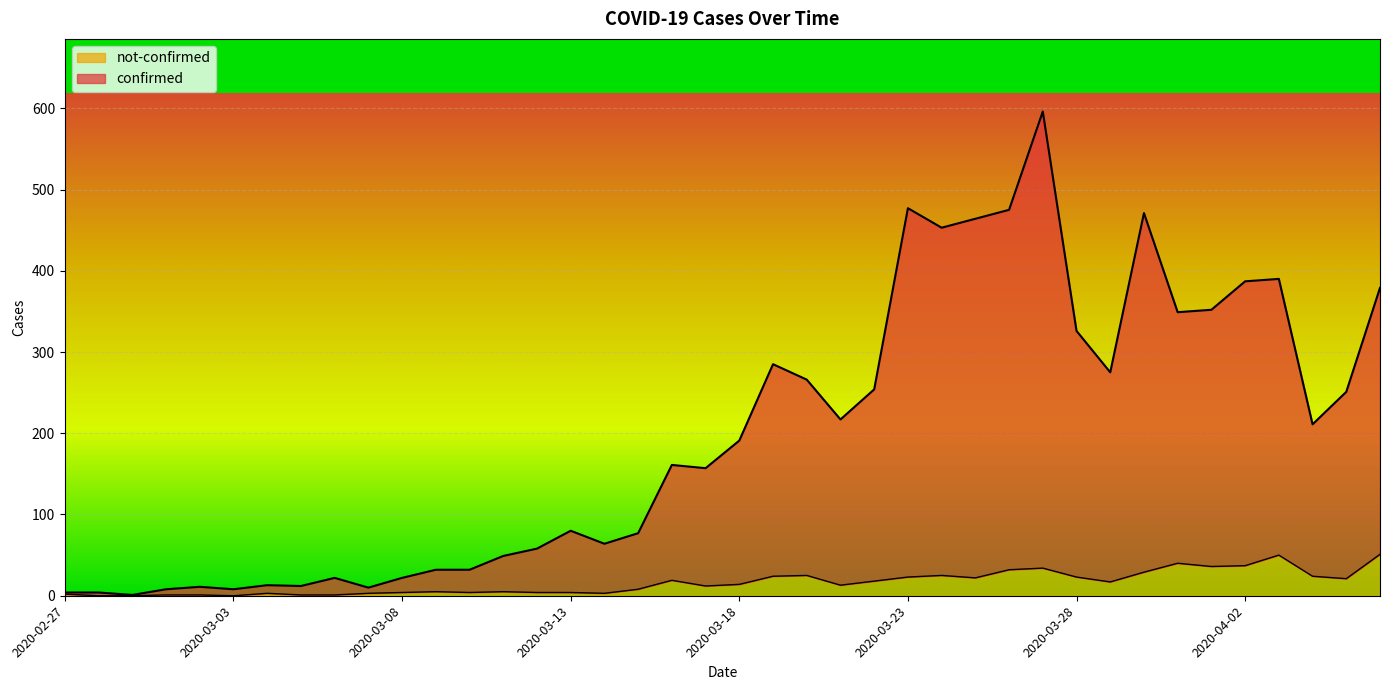

How many distinct data groups are displayed?

2